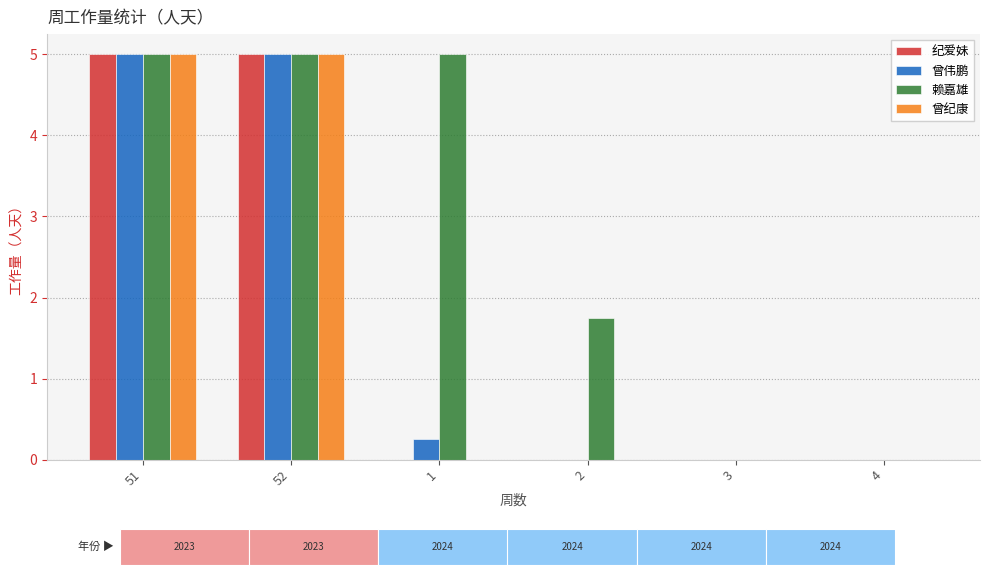

How many data points in 赖嘉雄 are less than 5?

3